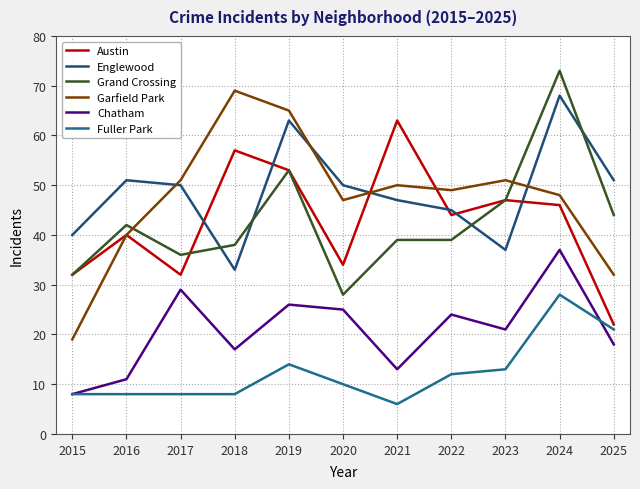

At how many categories does at least one series exceed 57?

4